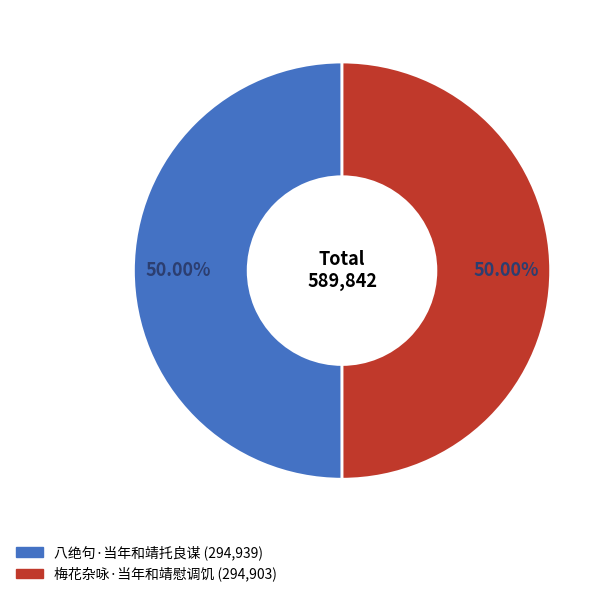

True or false: 八绝句·当年和靖托良谋 accounts for 50% of the total.

True